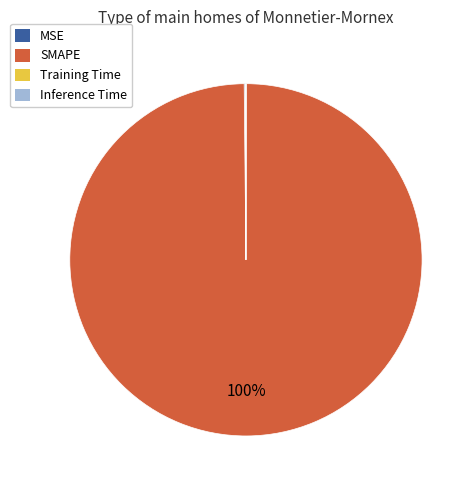

What is the largest slice in the pie chart?

SMAPE